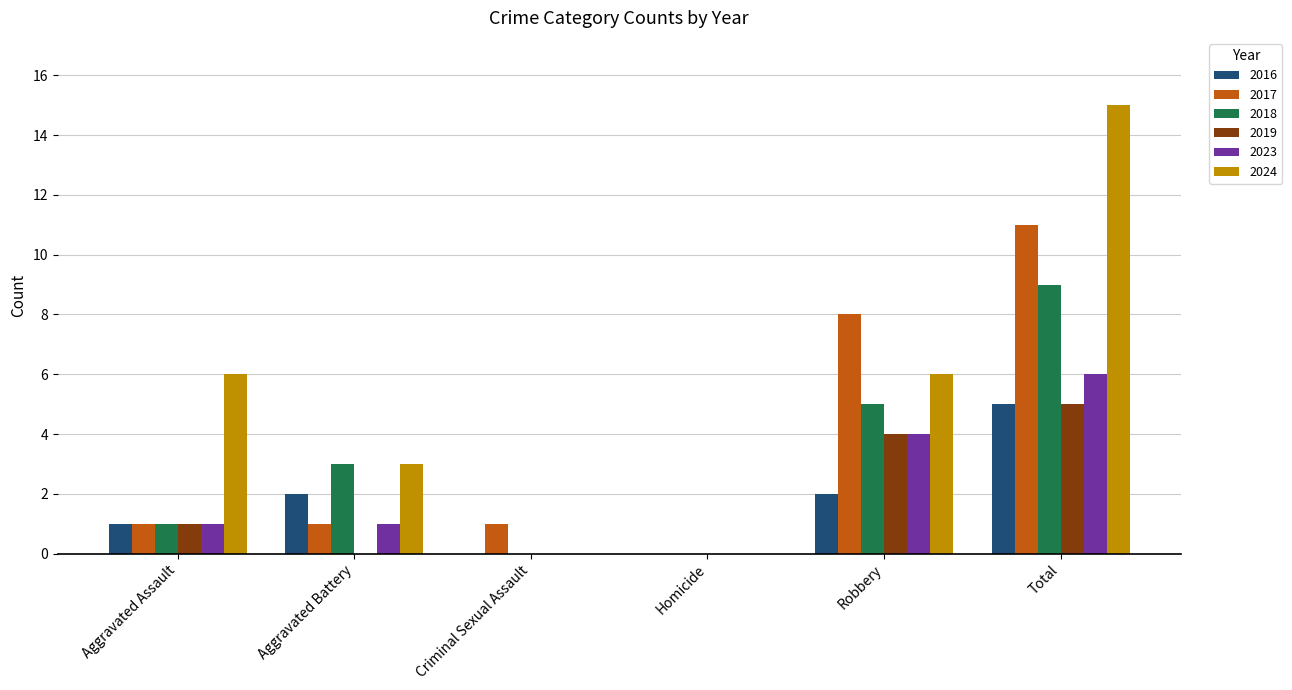

Read the 2018 value at Aggravated Battery.

3